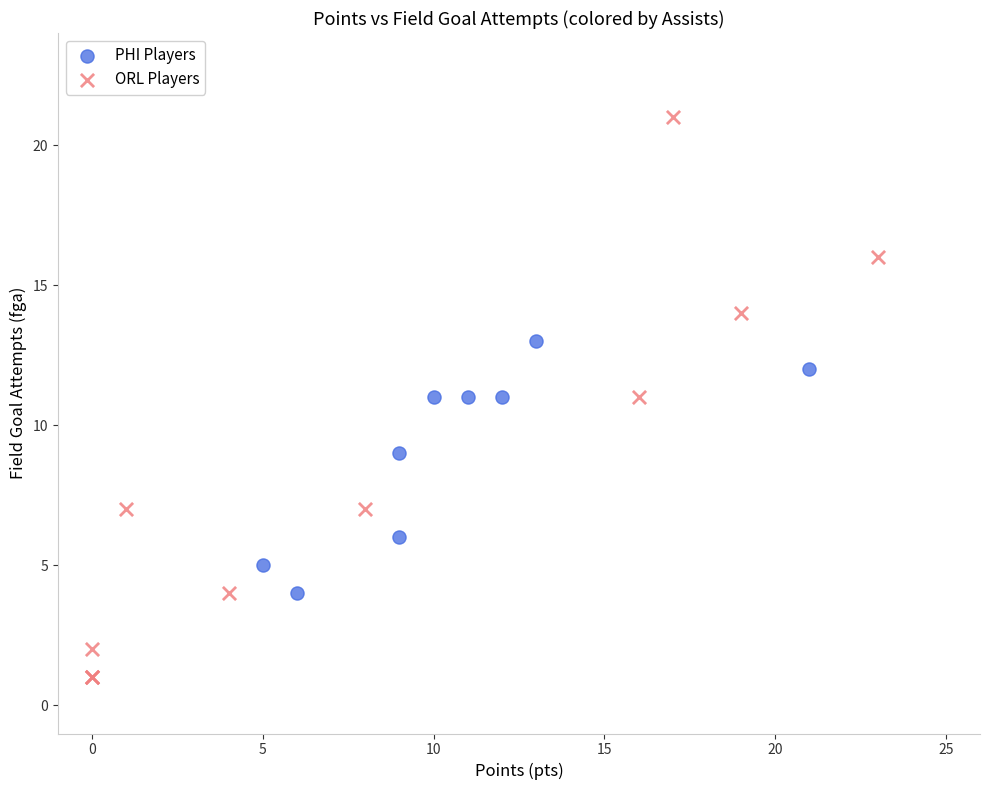

Which series reaches the maximum Y coordinate?

ORL Players